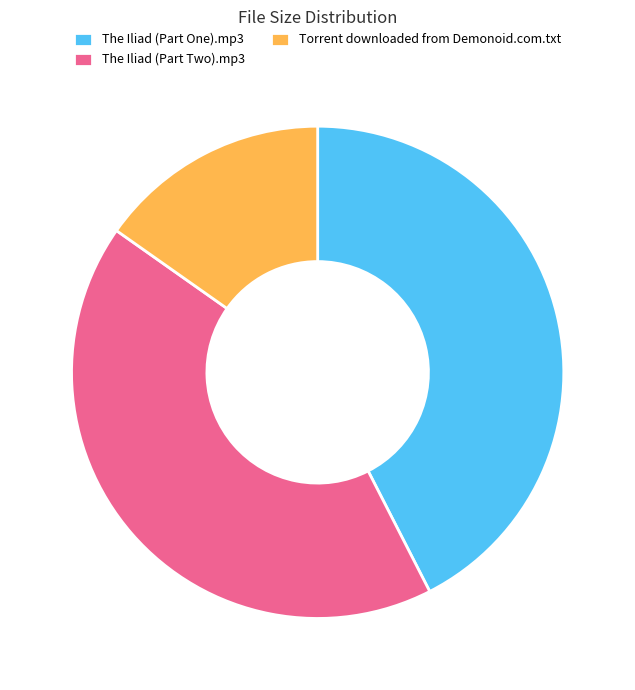

True or false: The Iliad (Part One).mp3 accounts for 42% of the total.

True